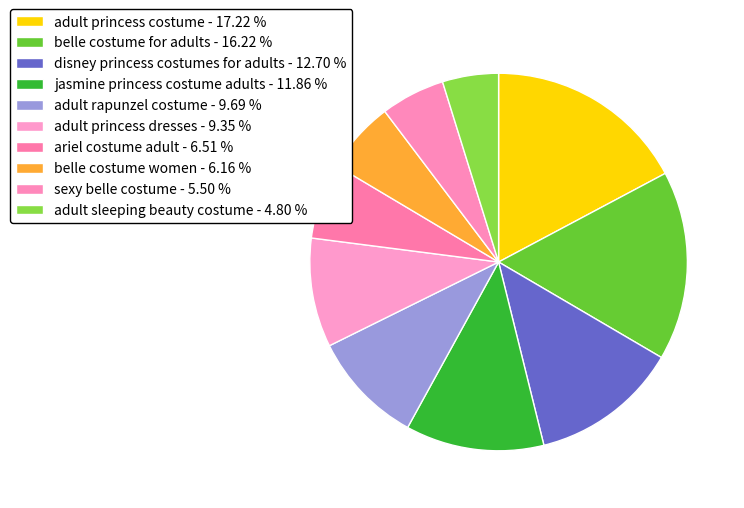

Count the number of slices in the pie.

10